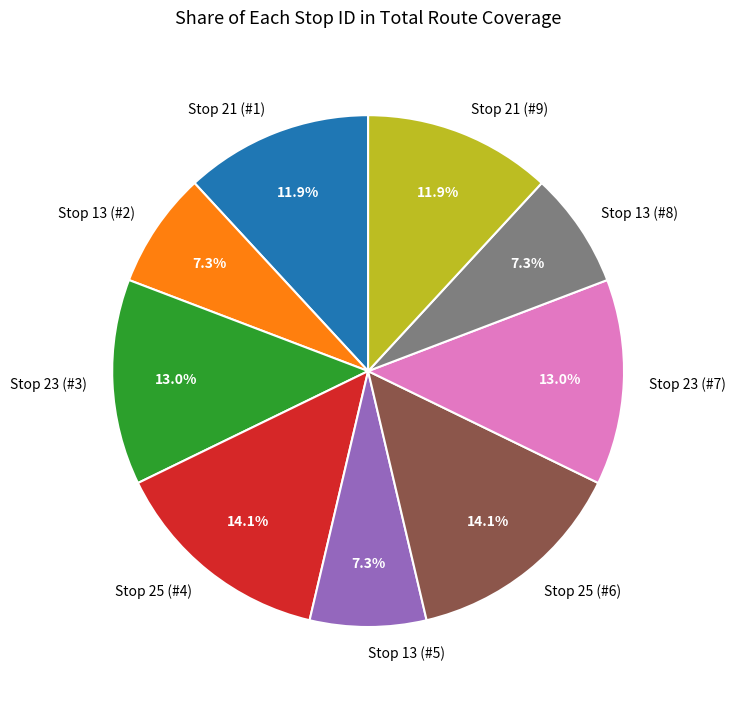

Approximately how many times larger is the value at Stop 23 (#3) compared to Stop 25 (#6)?

0.9